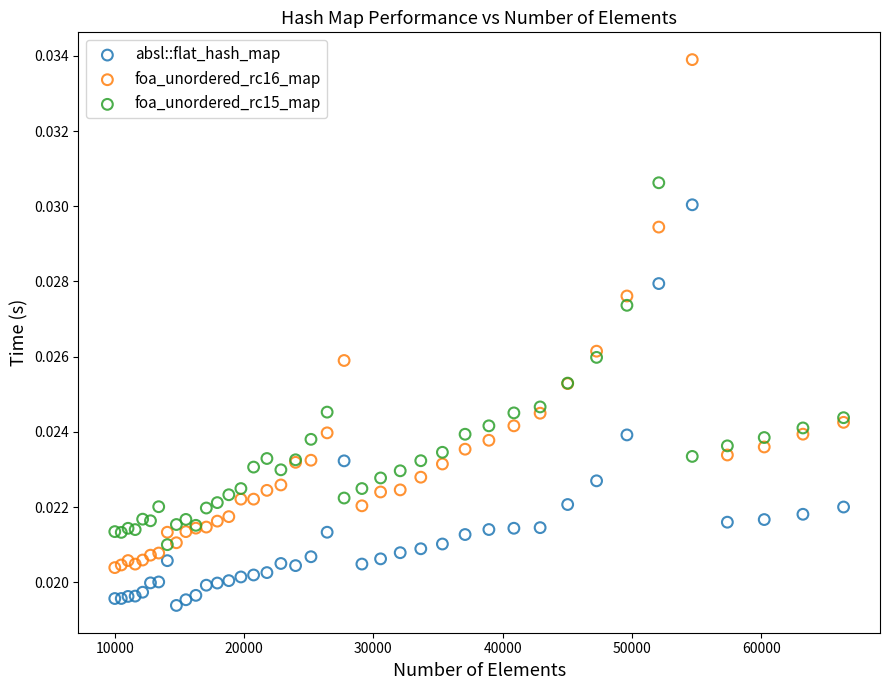

Which series has the largest Y range (max minus min)?

foa_unordered_rc16_map